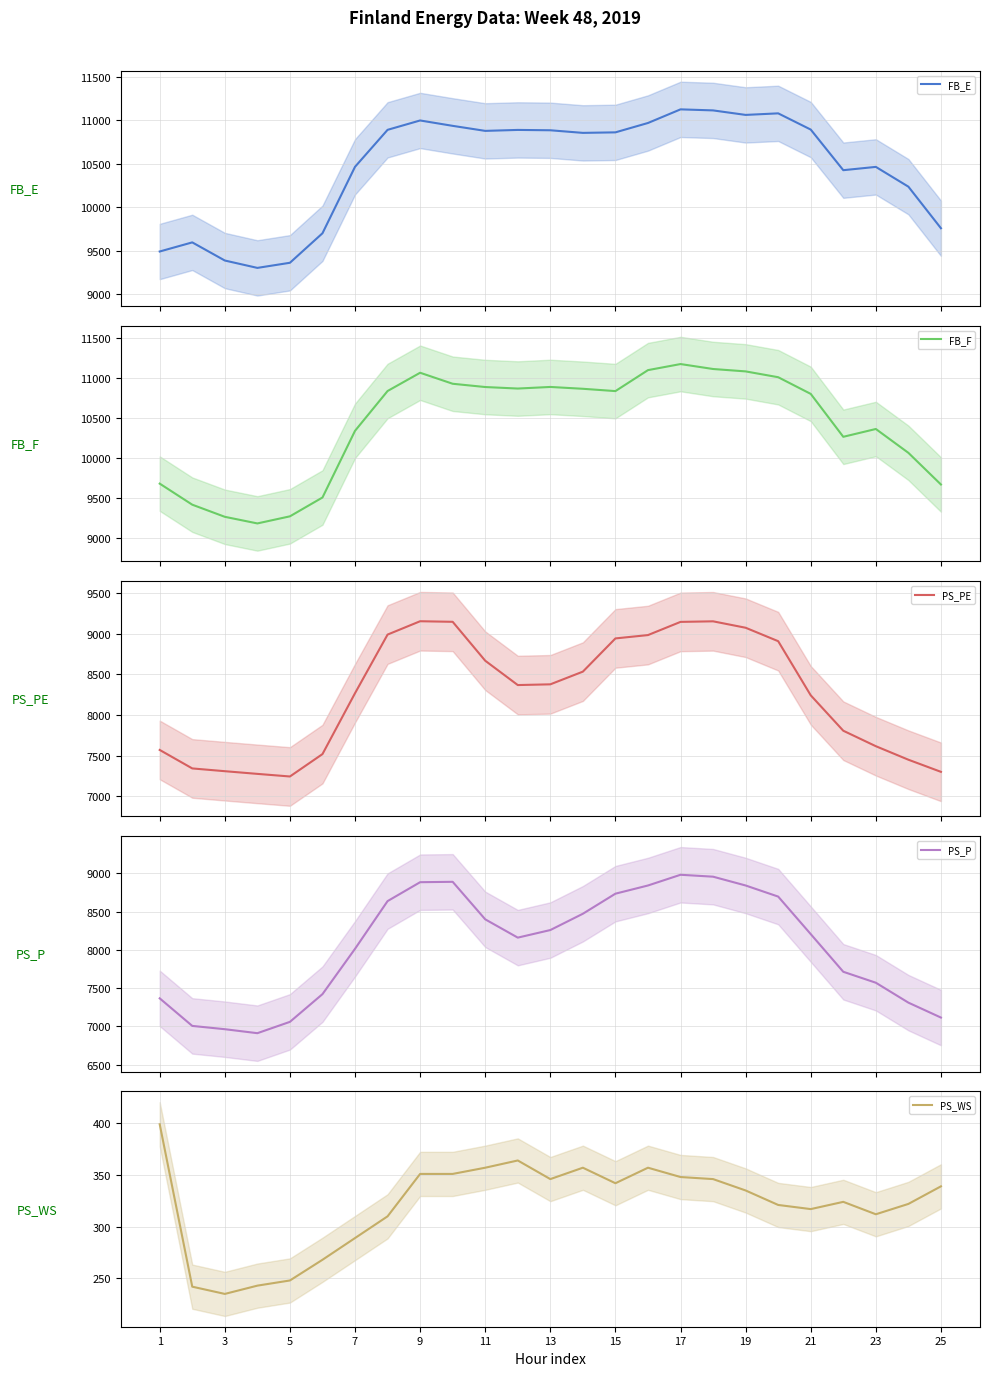

True or false: PS_PE and FB_E cross at least once.

False